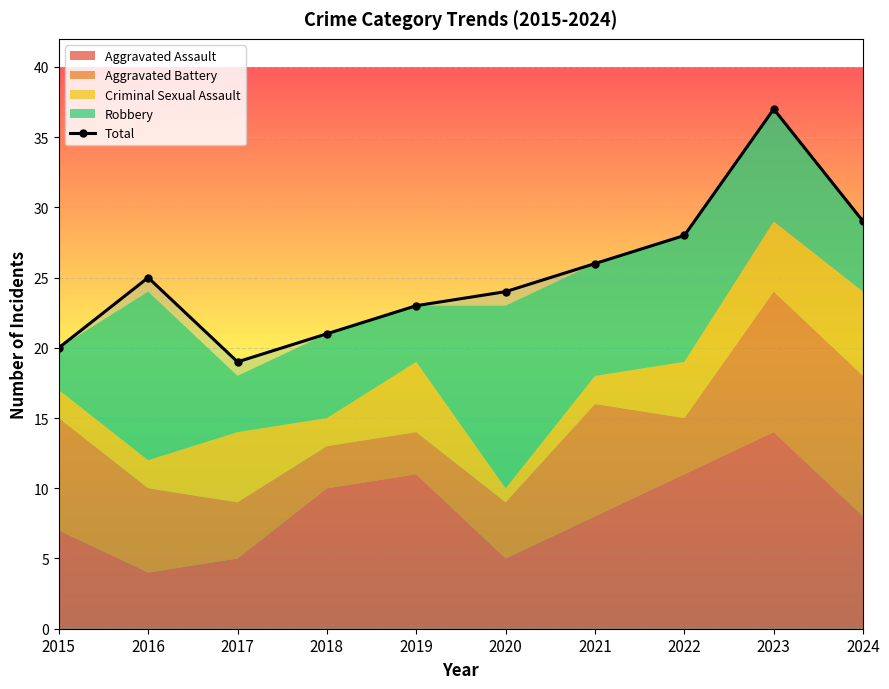

What is the value of the Robbery point at the 10th from the left?

5